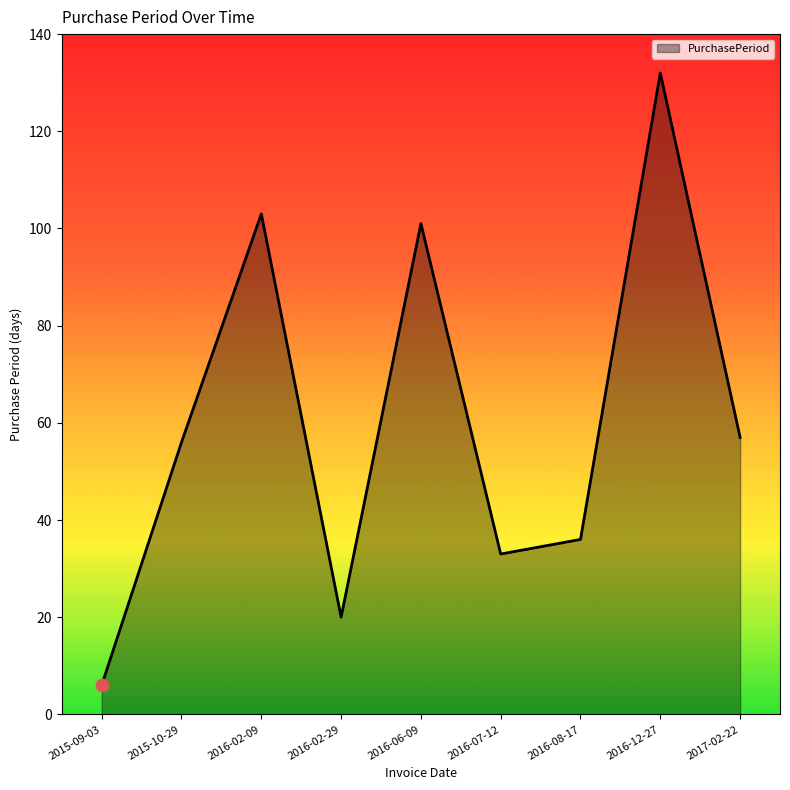

Approximately how many times larger is the value at 2017-02-22 compared to 2015-09-03?

9.5